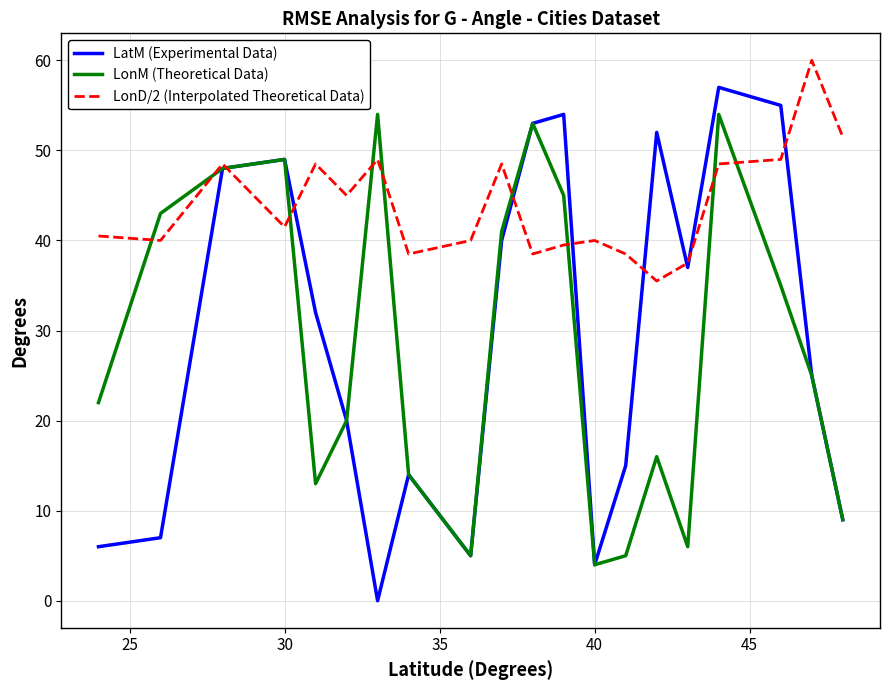

True or false: LatM (Experimental Data) has more than 0 points higher than both neighbors.

True